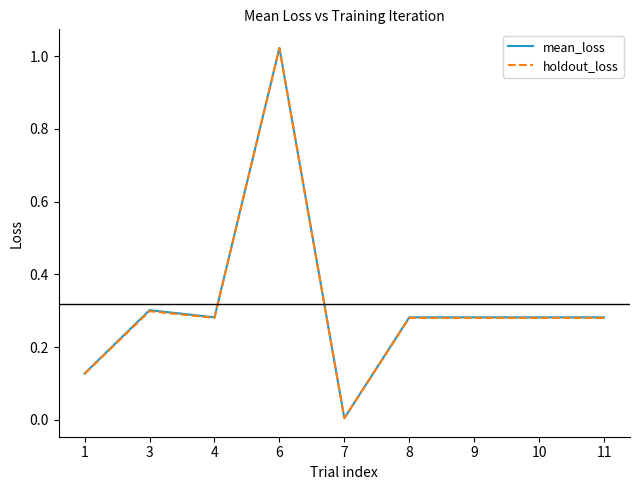

At which label does holdout_loss reach its peak?

6